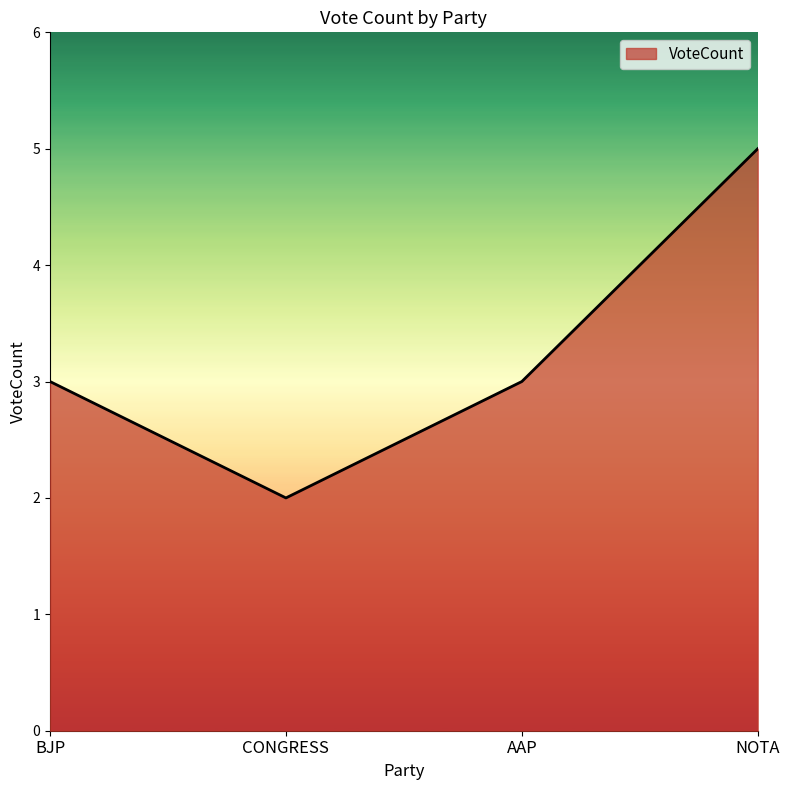

What position from the left is AAP?

3